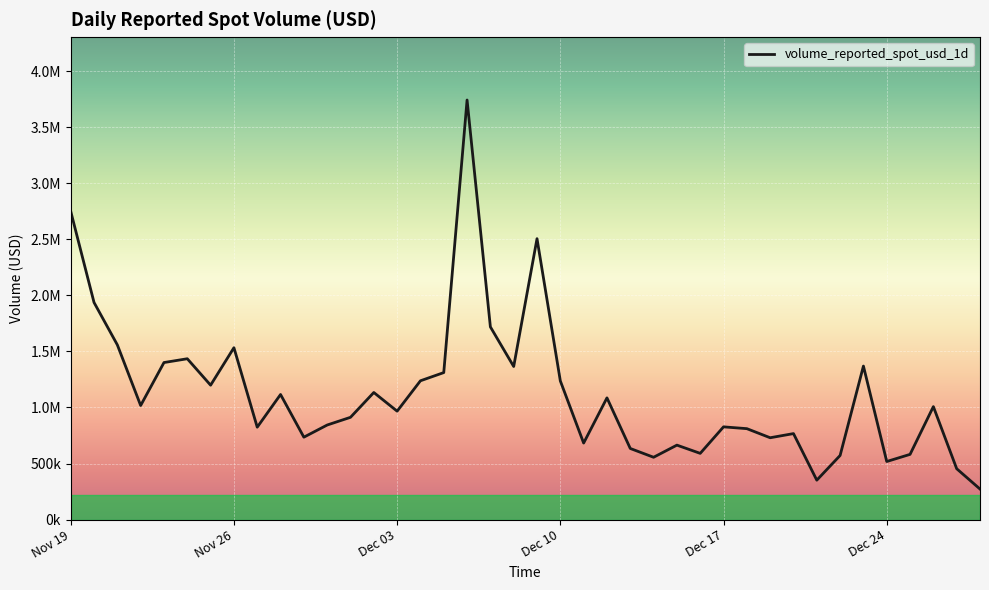

Reading right to left, list all the values displayed in this chart.

272493.9	453827.6	1007685.5	581804.3	518084.6	1369469.9	572068.5	351614.3	767048.3	730093.1	811168.0	827205.4	590777.0	664242.1	555941.8	634403.7	1085783.7	682634.0	1236978.9	2505922.3	1365584.4	1719039.0	3742962.8	1311333.1	1238190.5	967178.8	1133792.3	912338.7	843636.5	735165.5	1115910.1	824347.2	1533209.8	1198959.6	1434828.8	1400928.7	1017764.4	1558600.8	1936874.3	2750524.0